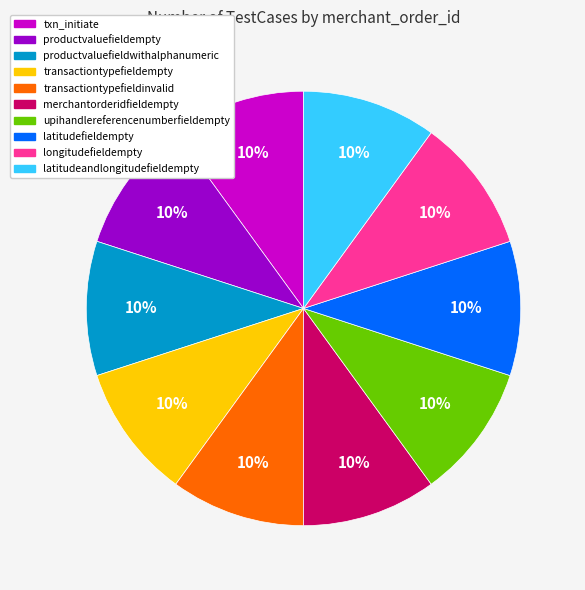

To the nearest percent, what is the average slice percentage?

10%